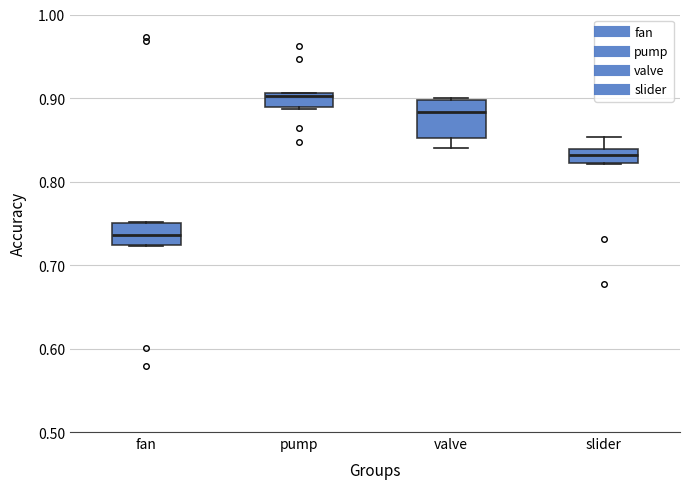

Where is the lower edge of the box for valve on the y-axis? The values are not printed on the chart, so give them approximately, as read against the axis.

0.85